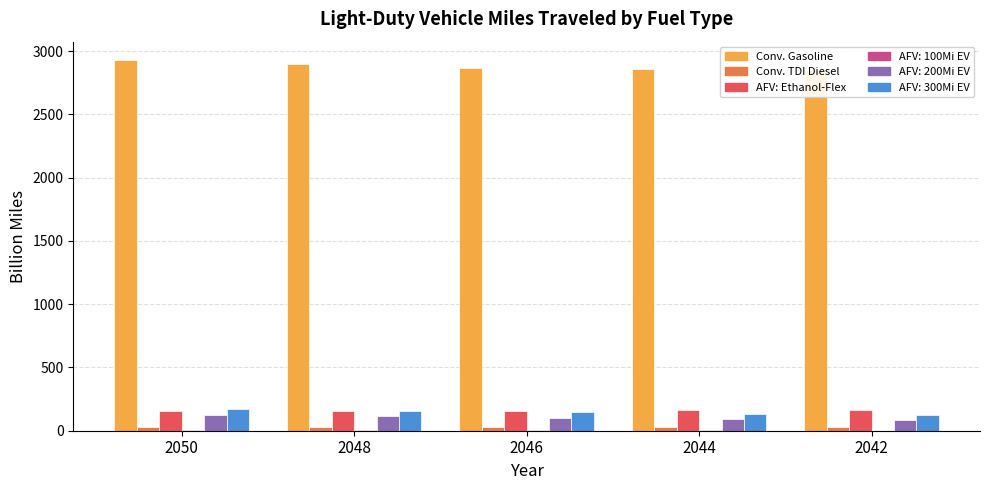

Which series has the largest total across all categories?

Conventional Vehicles: Gasoline